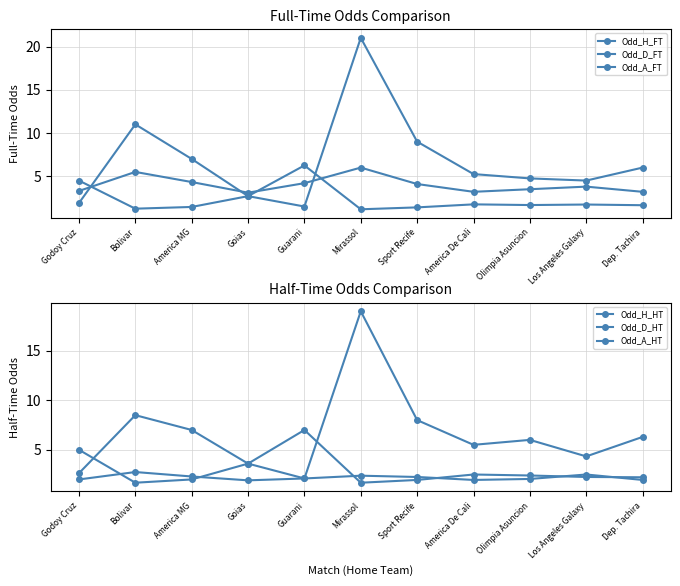

Reading right to left, transcribe all the data shown in this chart.

Odd_H_FT: Dep. Tachira=1.6	Los Angeles Galaxy=1.7	Olimpia Asuncion=1.7	America De Cali=1.8	Sport Recife=1.4	Mirassol=1.2	Guarani=6.2	Goias=2.7	America MG=1.4	Bolivar=1.2	Godoy Cruz=4.5
Odd_D_FT: Dep. Tachira=3.2	Los Angeles Galaxy=3.8	Olimpia Asuncion=3.5	America De Cali=3.2	Sport Recife=4.1	Mirassol=6.0	Guarani=4.2	Goias=3.1	America MG=4.3	Bolivar=5.5	Godoy Cruz=3.3
Odd_A_FT: Dep. Tachira=6.0	Los Angeles Galaxy=4.5	Olimpia Asuncion=4.8	America De Cali=5.2	Sport Recife=9.0	Mirassol=21.0	Guarani=1.5	Goias=2.7	America MG=7.0	Bolivar=11.0	Godoy Cruz=1.9
Odd_H_HT: Dep. Tachira=2.2	Los Angeles Galaxy=2.2	Olimpia Asuncion=2.4	America De Cali=2.5	Sport Recife=1.9	Mirassol=1.7	Guarani=7.0	Goias=3.6	America MG=2.0	Bolivar=1.7	Godoy Cruz=5.0
Odd_D_HT: Dep. Tachira=1.9	Los Angeles Galaxy=2.5	Olimpia Asuncion=2.0	America De Cali=1.9	Sport Recife=2.2	Mirassol=2.4	Guarani=2.1	Goias=1.9	America MG=2.3	Bolivar=2.8	Godoy Cruz=2.0
Odd_A_HT: Dep. Tachira=6.3	Los Angeles Galaxy=4.3	Olimpia Asuncion=6.0	America De Cali=5.5	Sport Recife=8.0	Mirassol=19.0	Guarani=2.1	Goias=3.6	America MG=7.0	Bolivar=8.5	Godoy Cruz=2.6